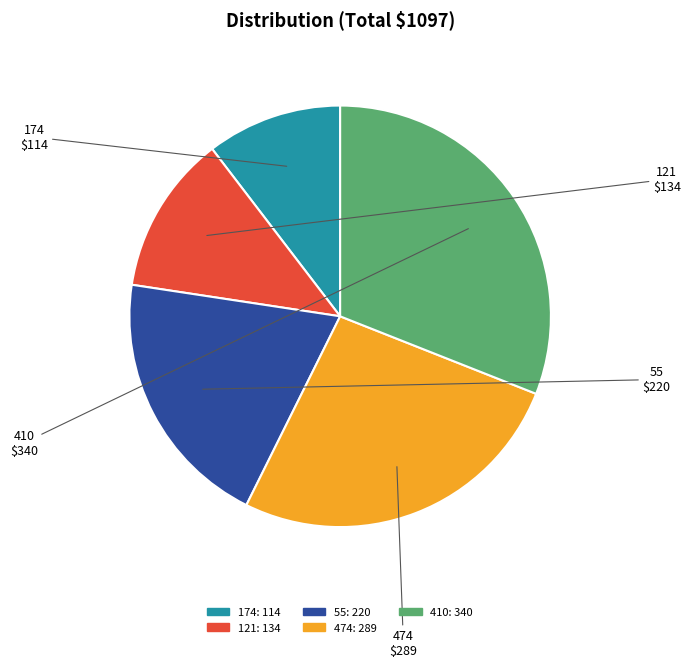

Between 474 and 410, which is larger?

410